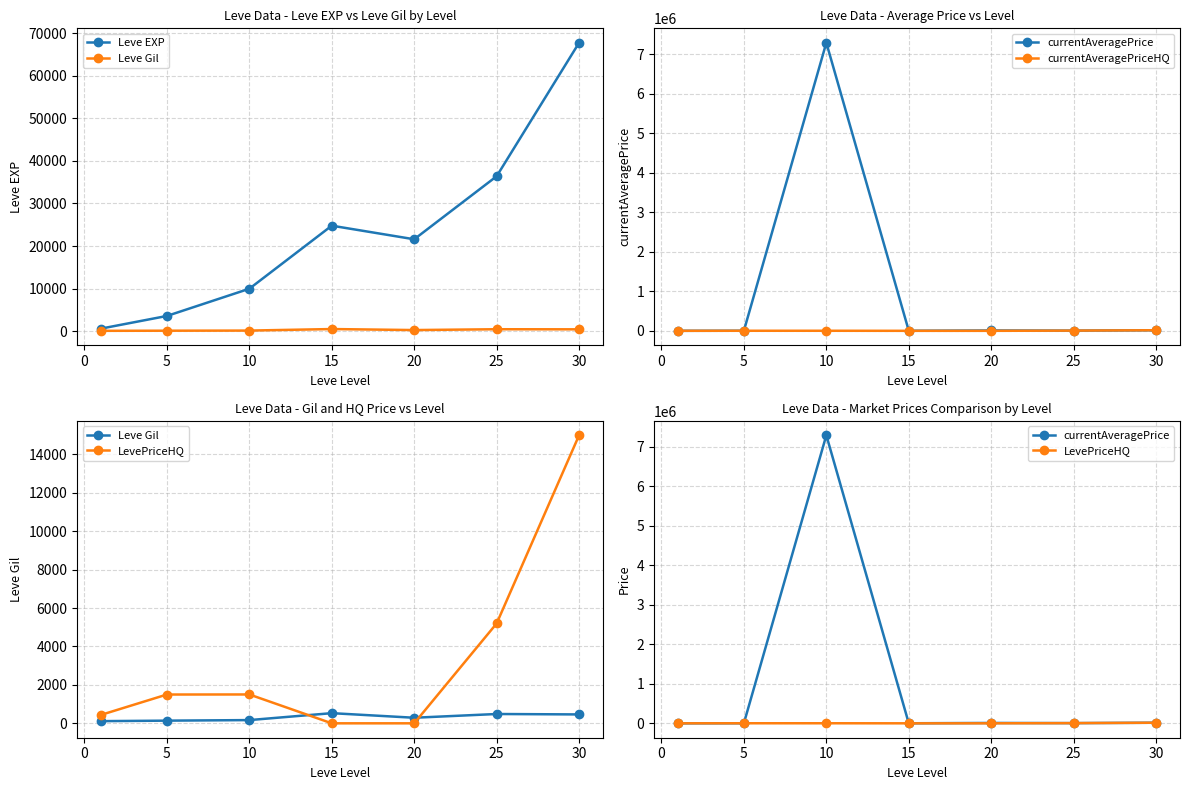

How many data points in Leve EXP are less than 21600?

3